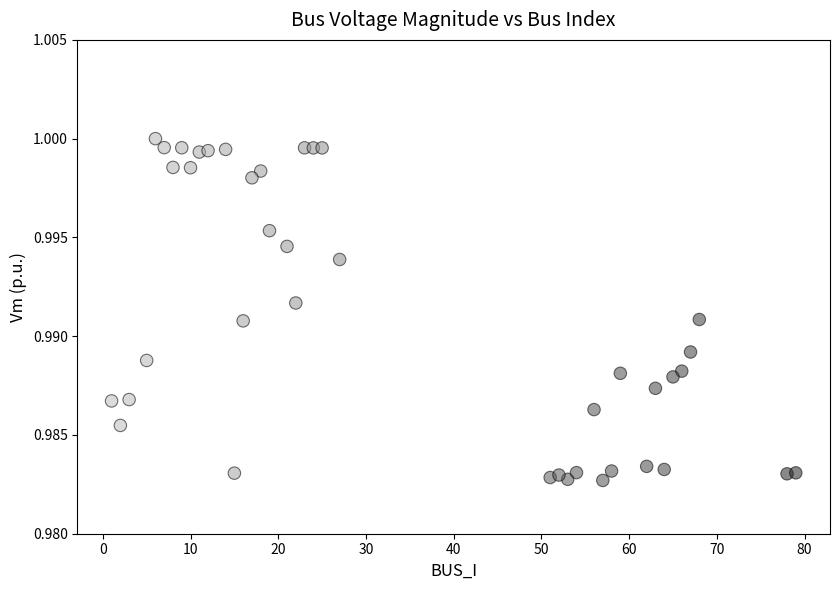

What is the range of X values (max minus min)?

78.0